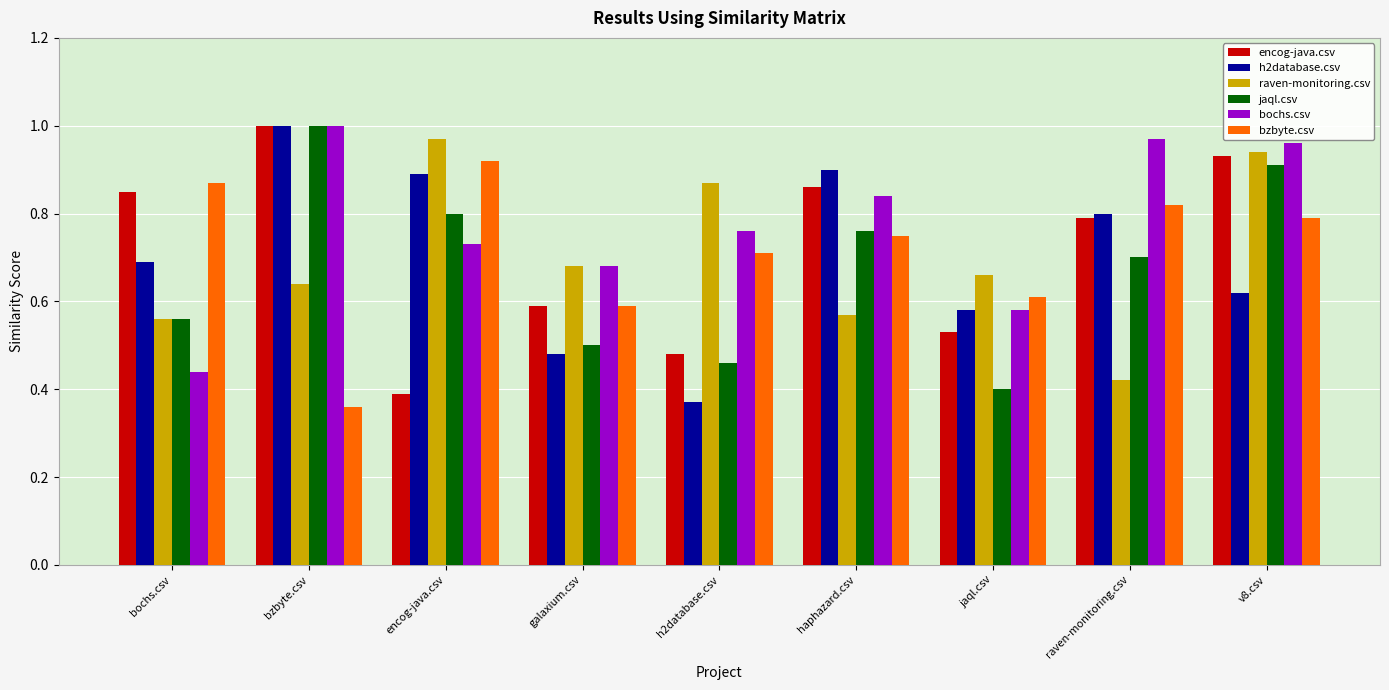

True or false: h2database.csv has a value of 0.6 at jaql.csv.

True